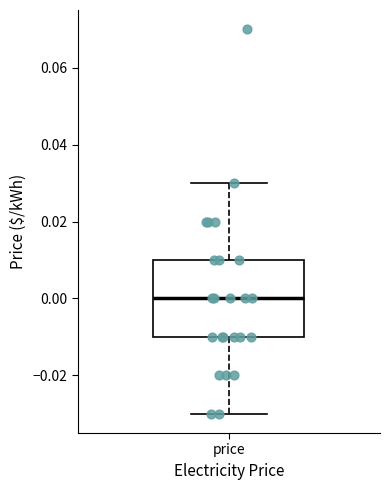

Read this box plot against the y-axis: the position of the median line, the range covered by the box, and the ends of both whiskers. The values are not printed on the chart, so give them approximately, as read against the axis.

median 0.00, box -0.01 to 0.01, whiskers -0.03 to 0.03